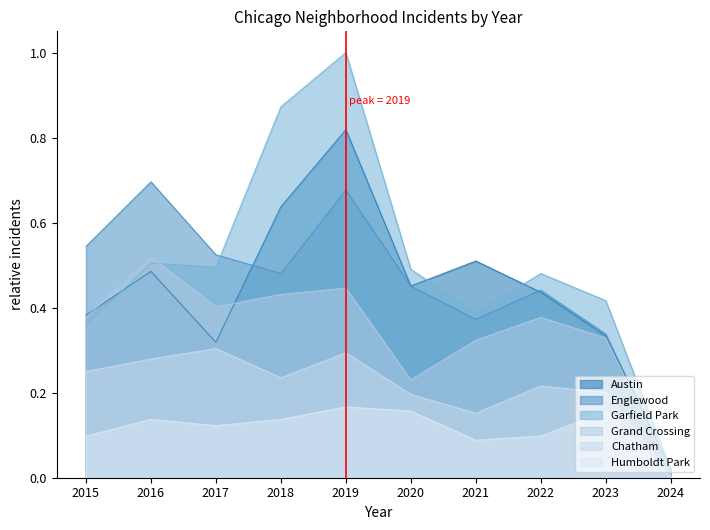

True or false: Grand Crossing and Humboldt Park cross at least once.

False